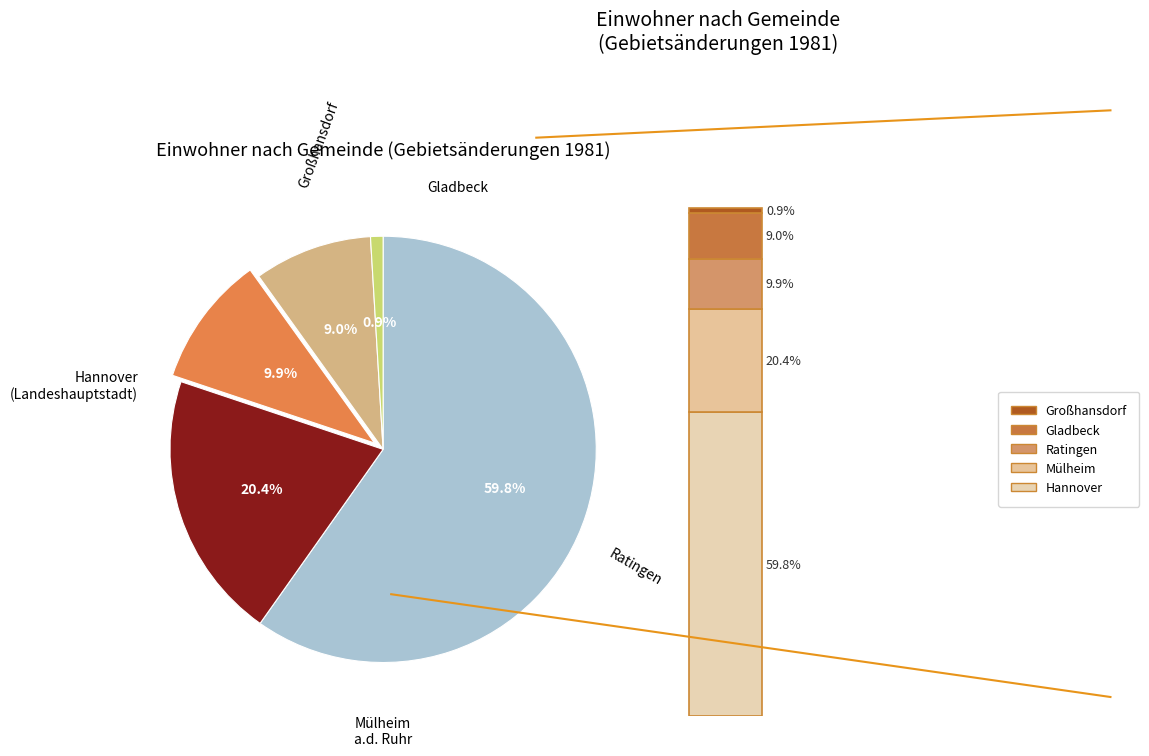

Is it true that Ratingen is 10% of the pie?

True